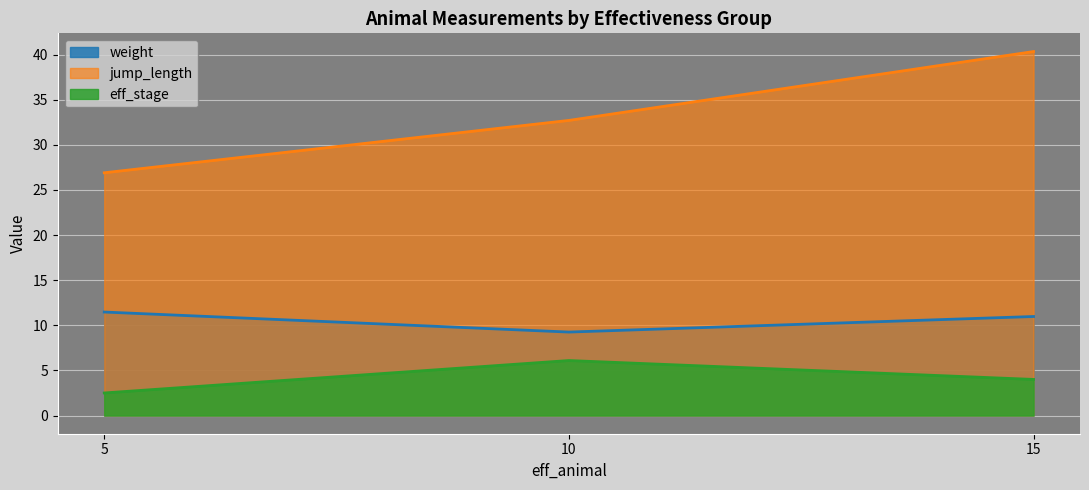

True or false: jump_length and eff_stage cross at least once.

False